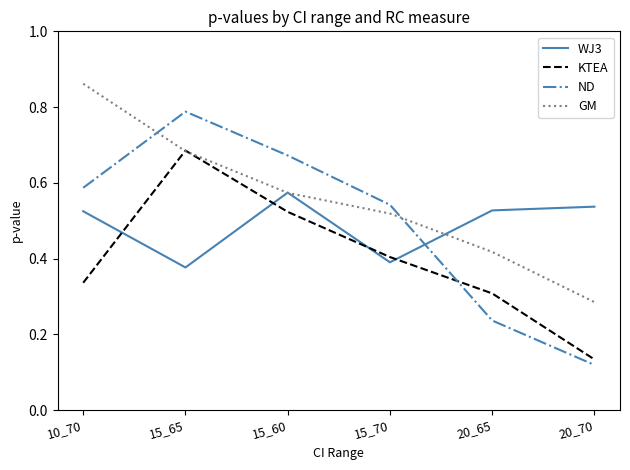

At which category is the sum across all series the highest?

15_65